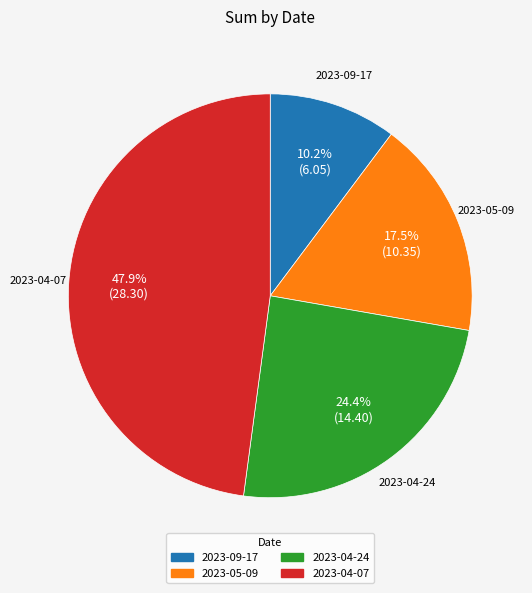

Combined, do 2023-04-24 and 2023-05-09 account for over 50%?

No